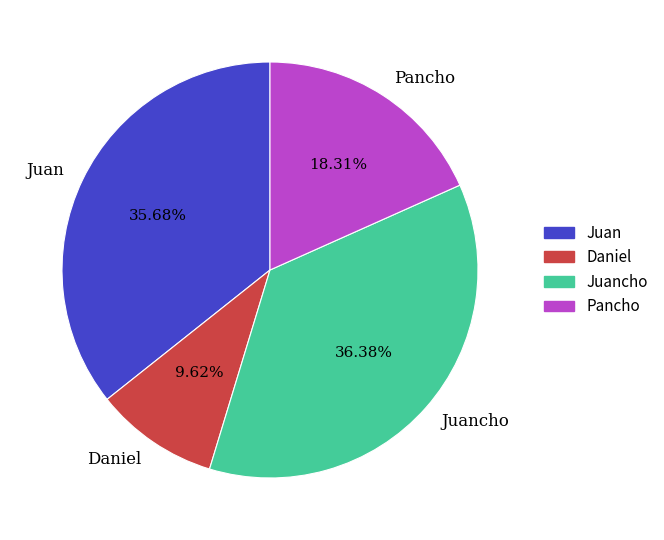

Rank the categories by value from highest to lowest.

Juancho, Juan, Pancho, Daniel